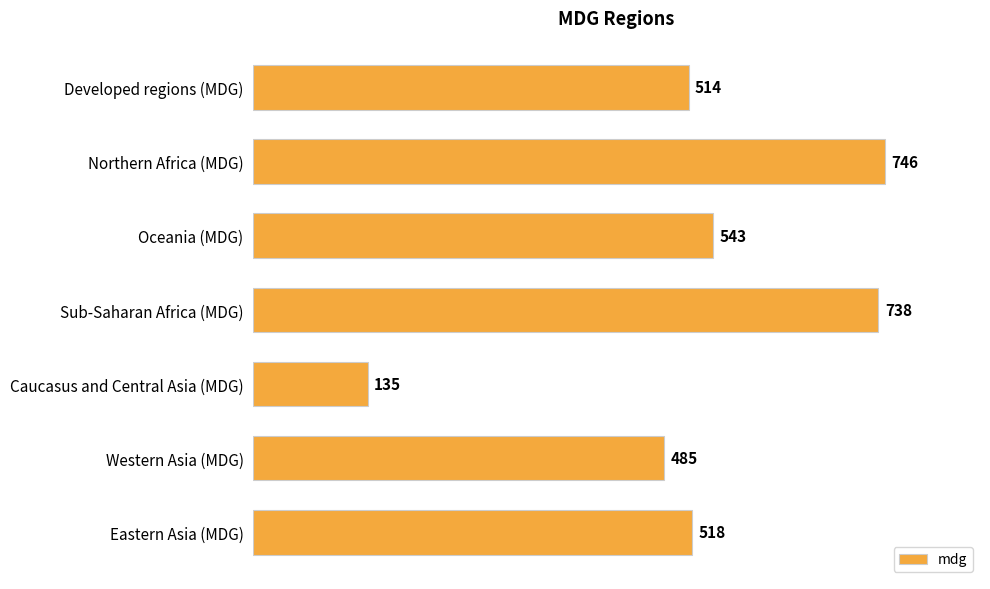

What is the label of the 2nd bar from the top?

Northern Africa (MDG)